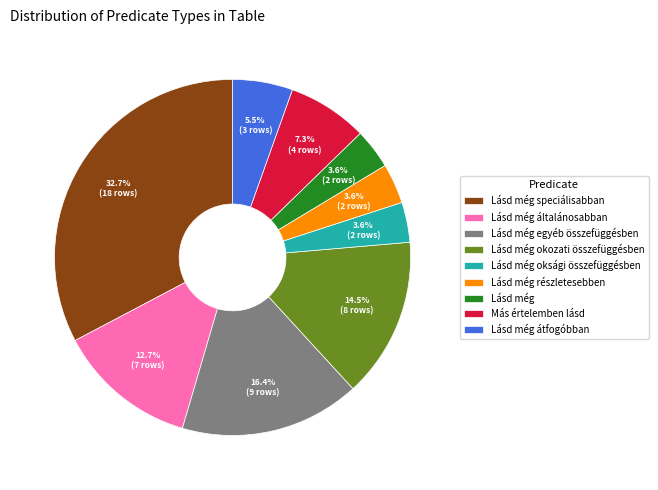

What percentage is the Más értelemben lásd slice, to the nearest percent?

7%